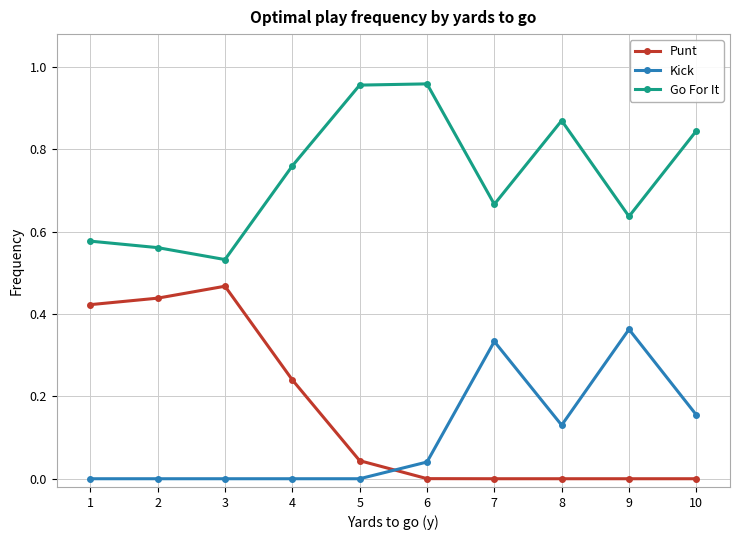

At 5, list the series in order from largest to smallest.

Go For It, Punt, Kick